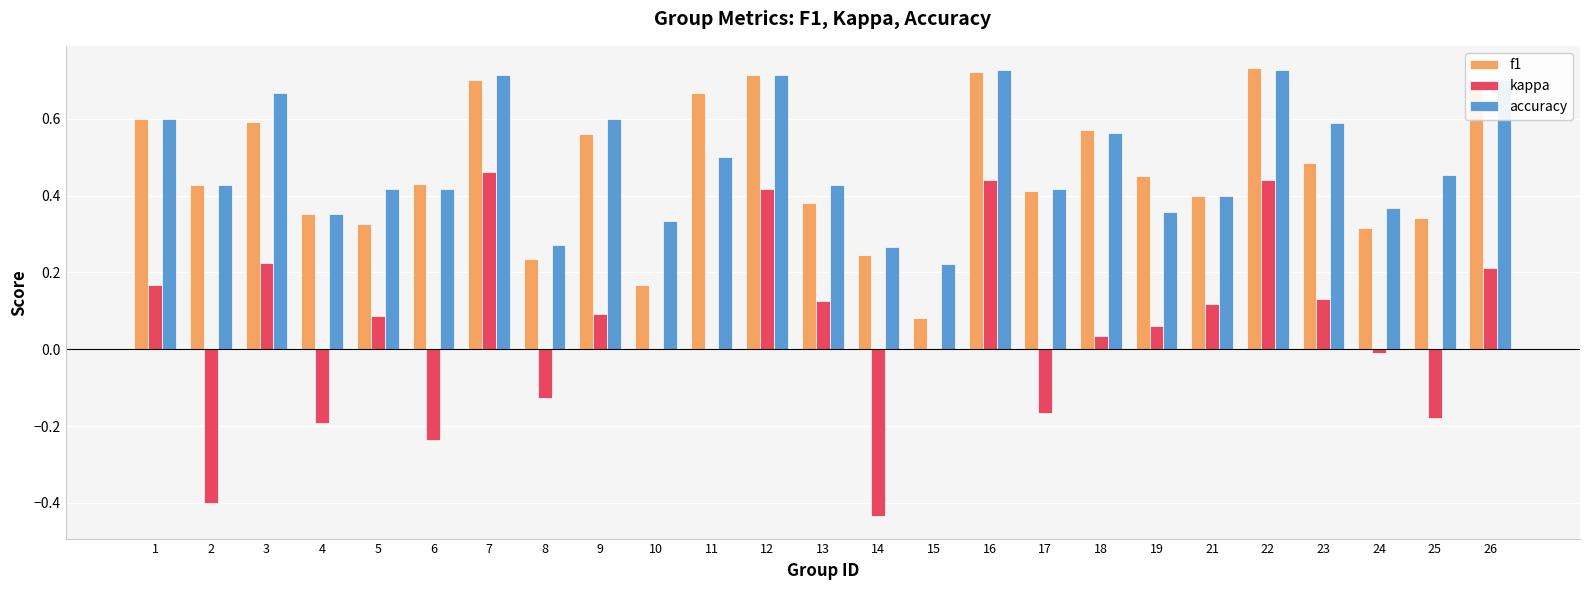

What is the sum of all kappa values?

1.3